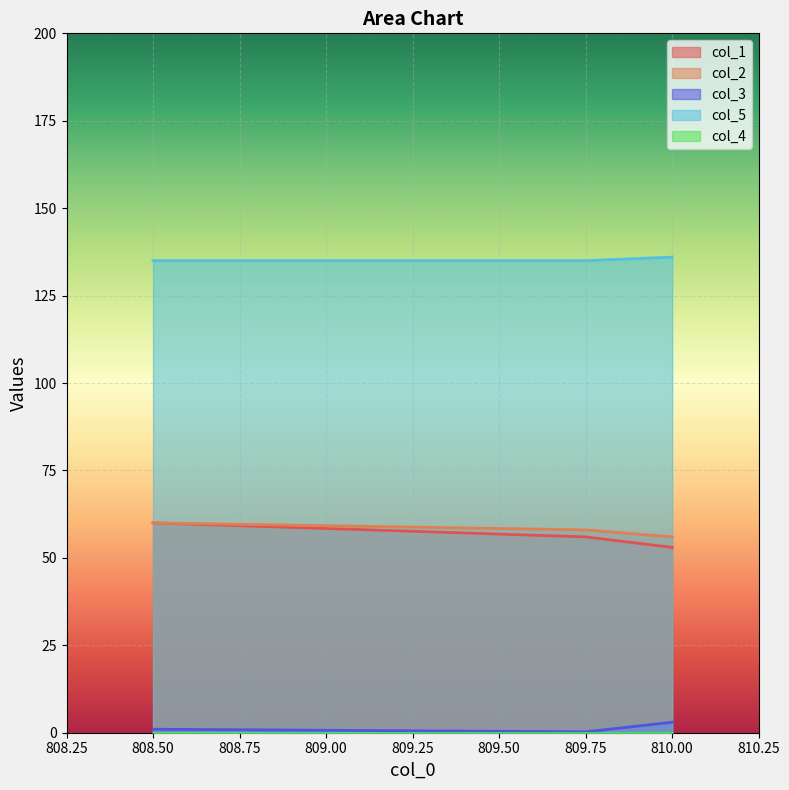

Is the value of col_1 at 810.00 greater than the value of col_3 at 808.50?

Yes